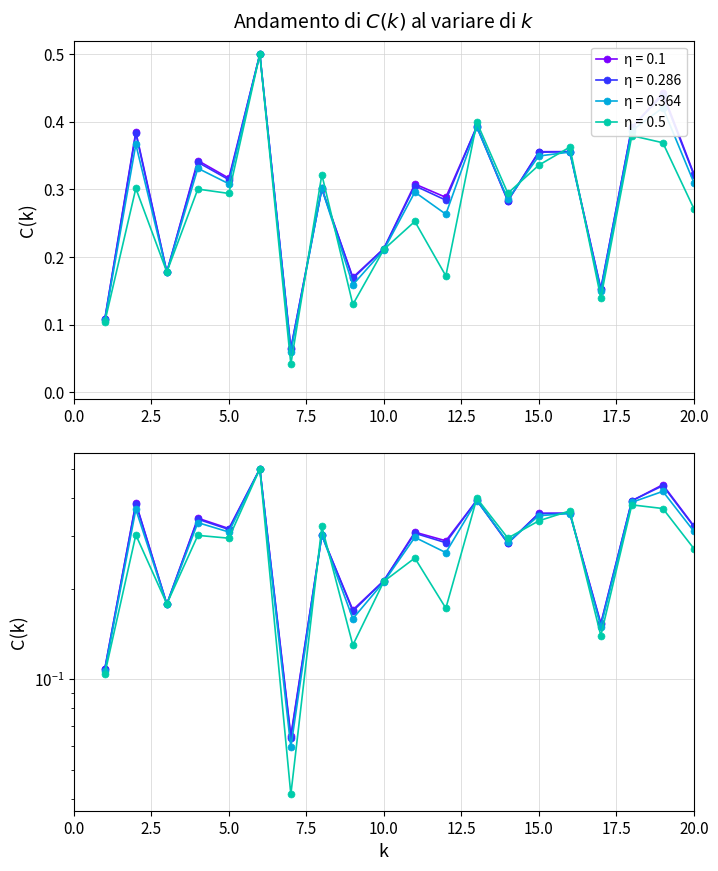

At which category does 3_channel reach its first local peak?

2